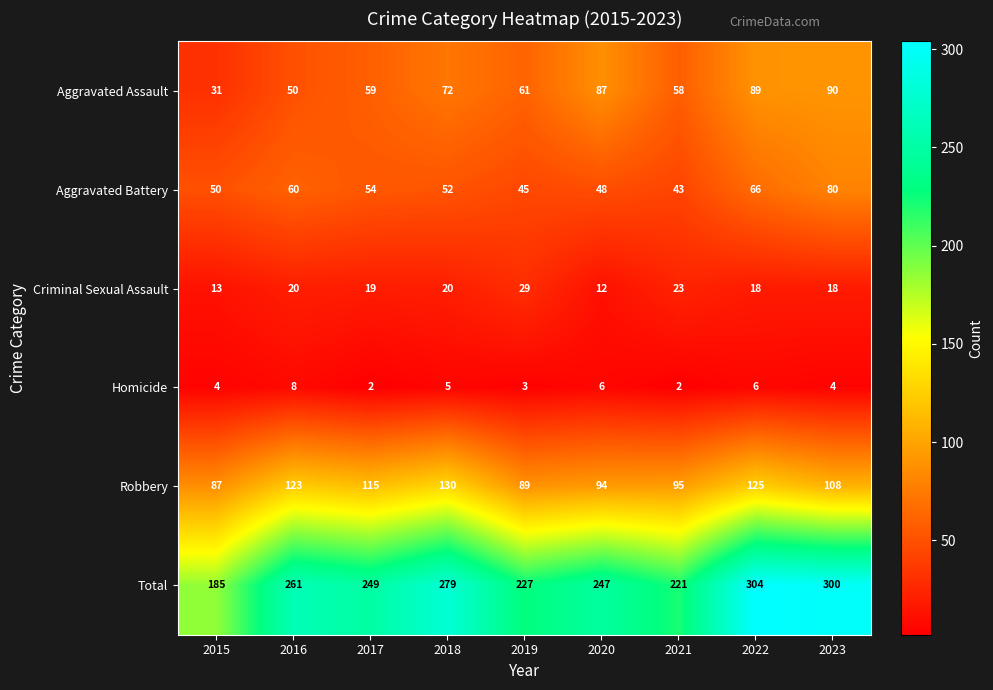

What is the sum of the Criminal Sexual Assault values at 2023 and 2015?

31